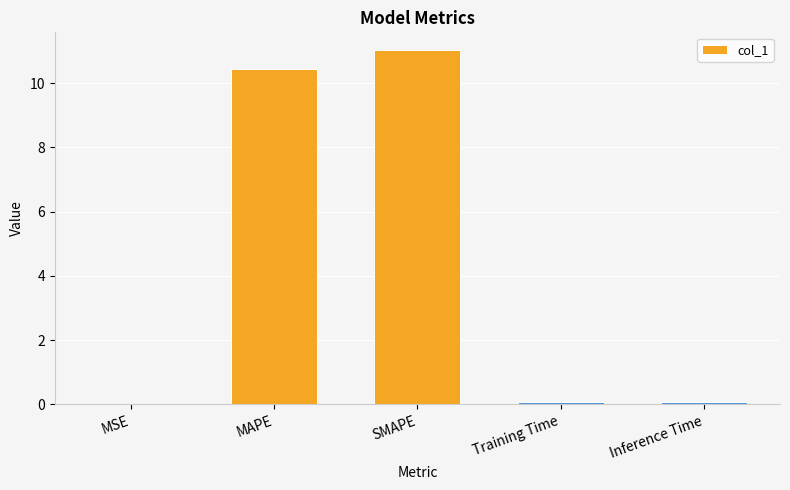

What is the sum of all values?

21.6